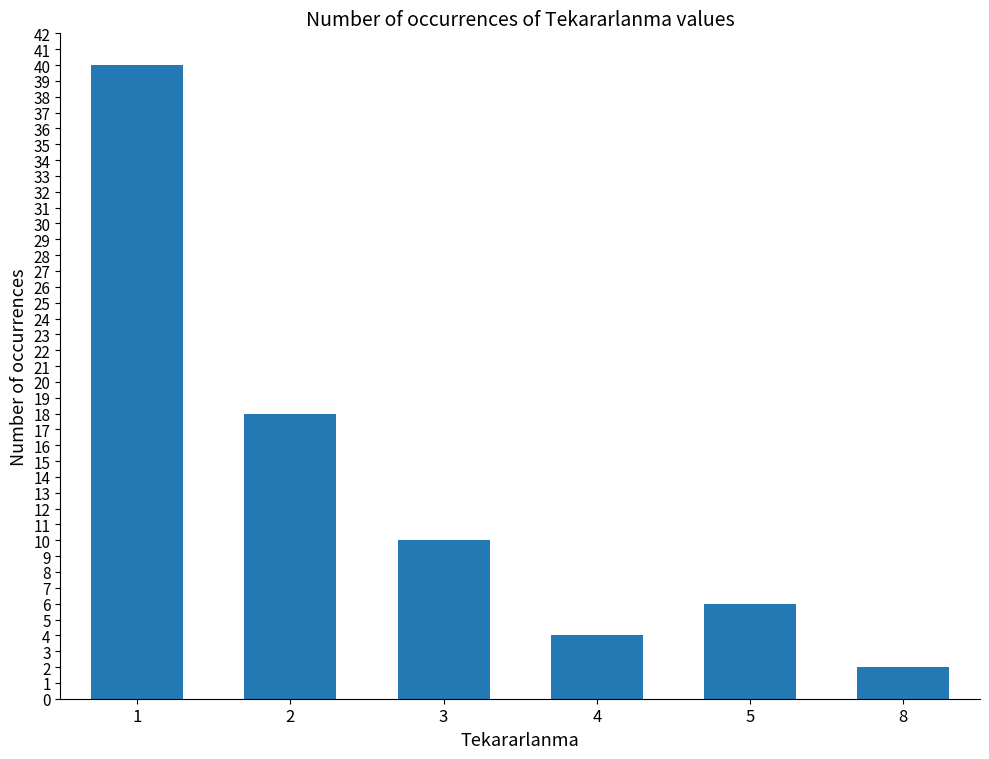

What is the average value?

13